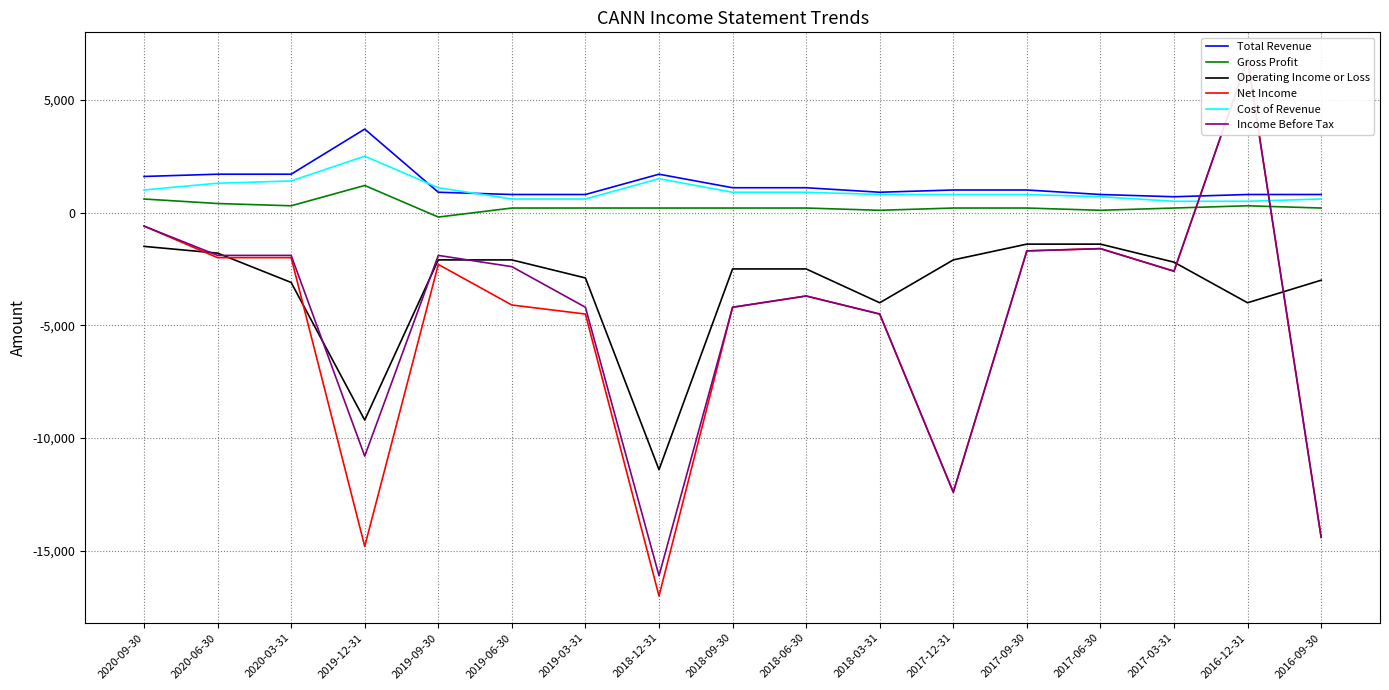

Where does the Total Revenue series first go above 1000?

2020-09-30